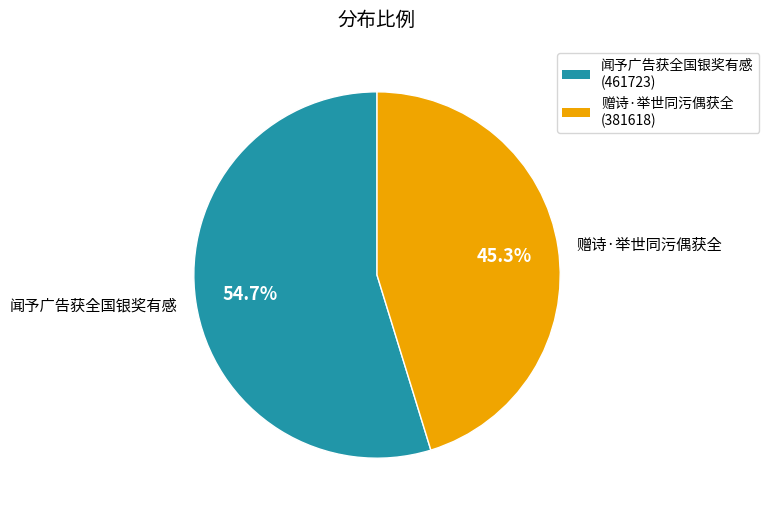

Count the number of slices in the pie.

2